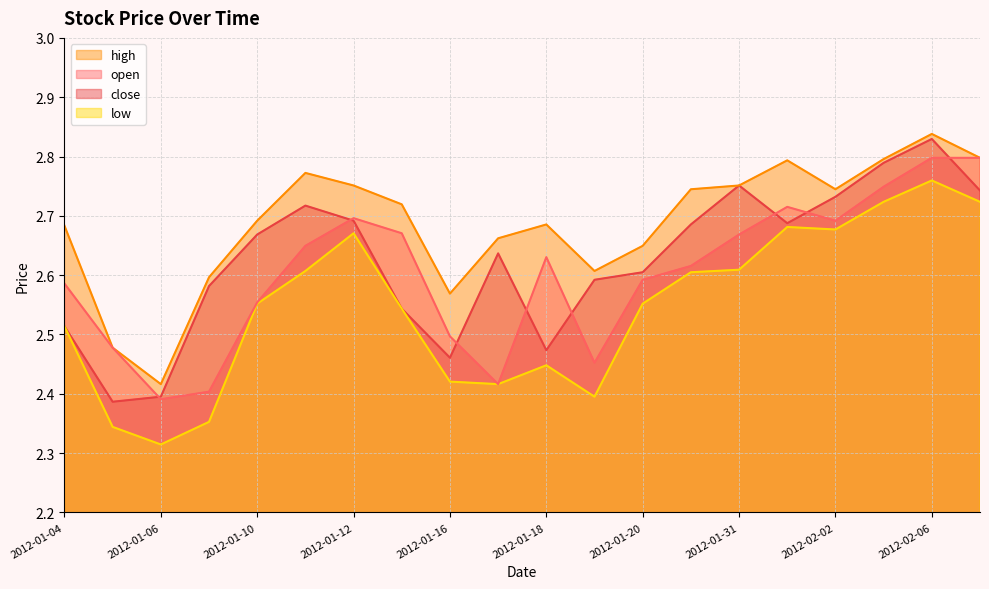

At which category is the sum across all series the highest?

2012-02-06